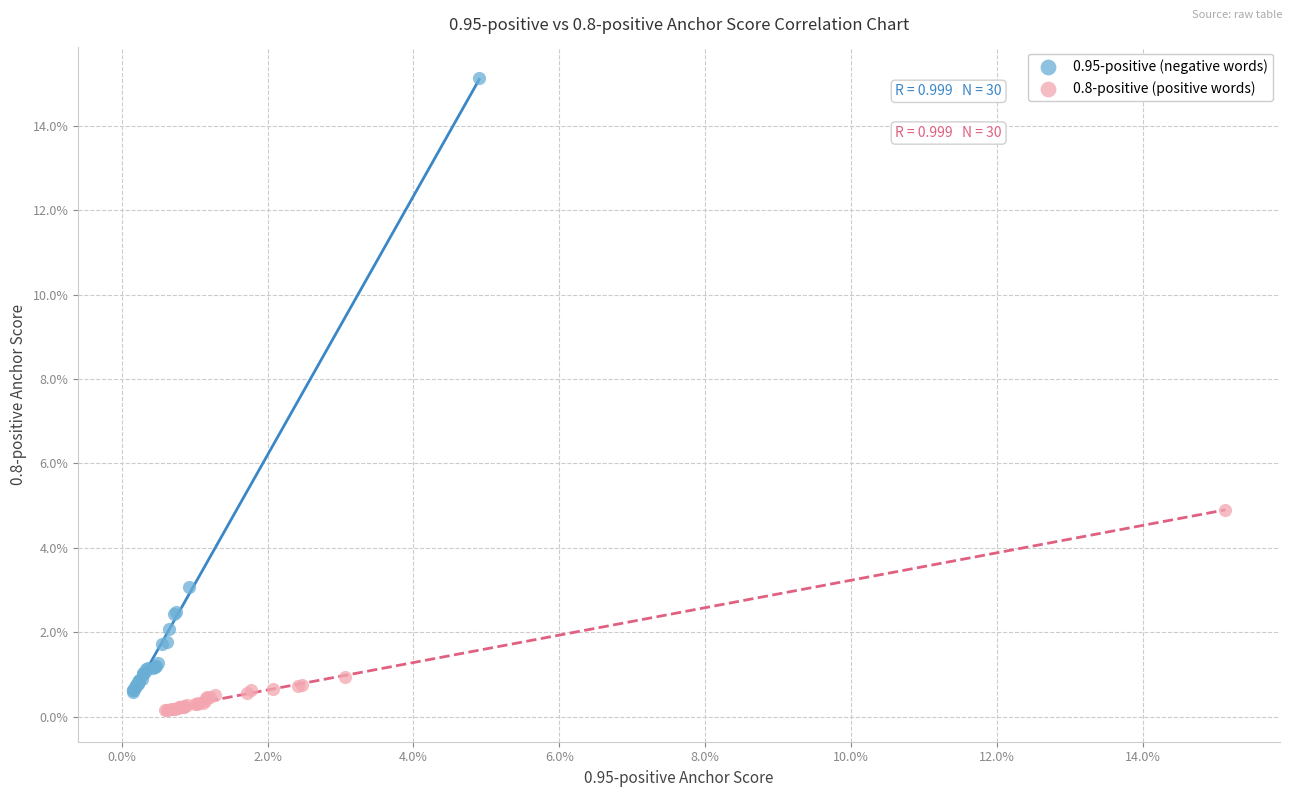

Which series has the widest spread of Y values?

0.95-positive (negative words)